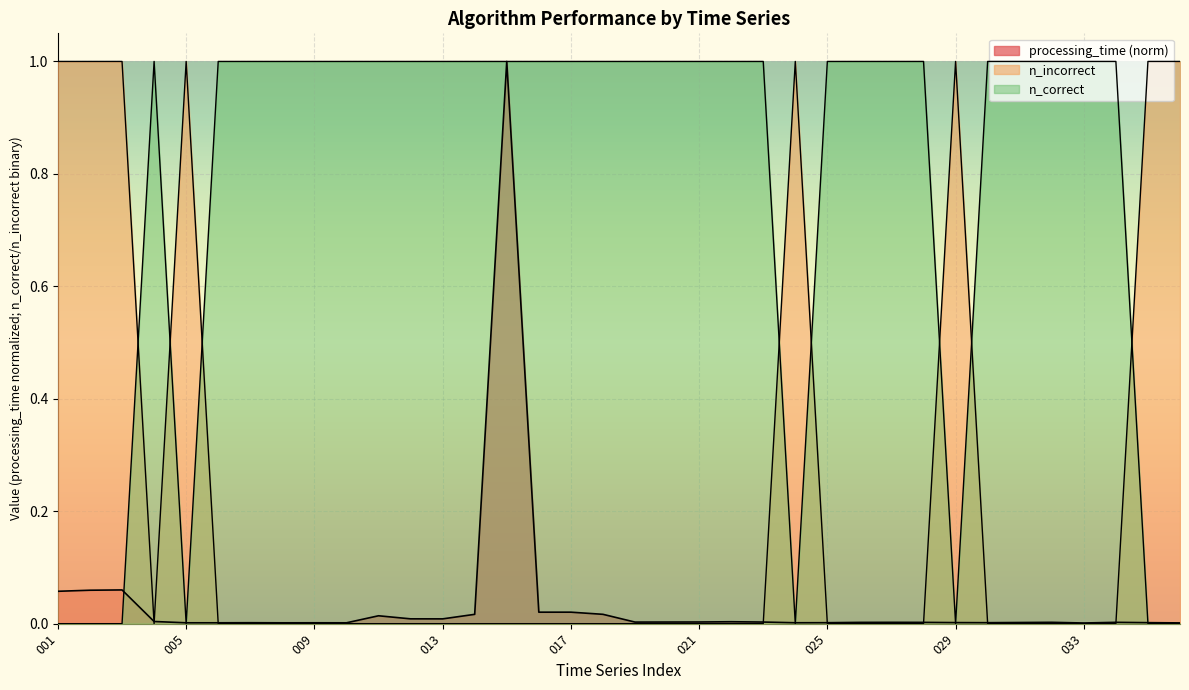

What is the total value across all series at 020?

1.0